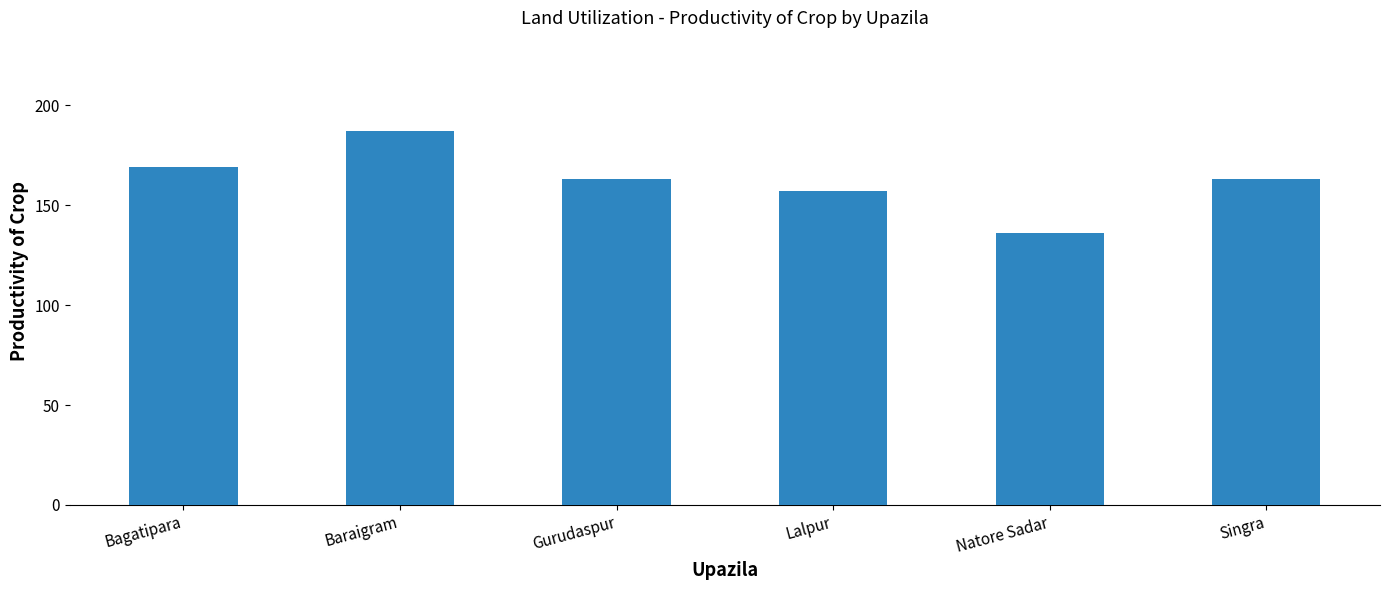

What is the greatest value displayed?

187